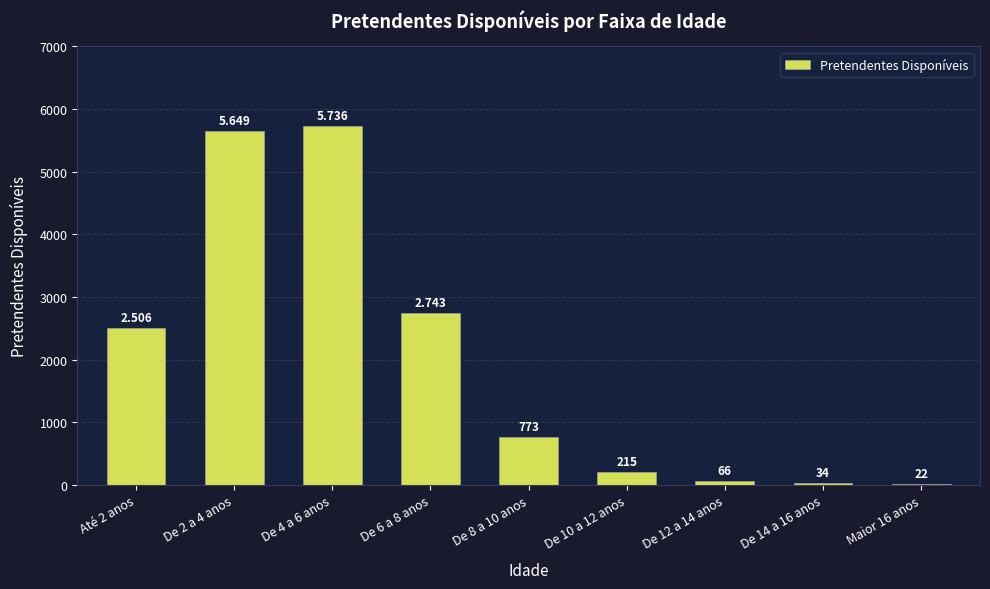

How many values are below 773?

4